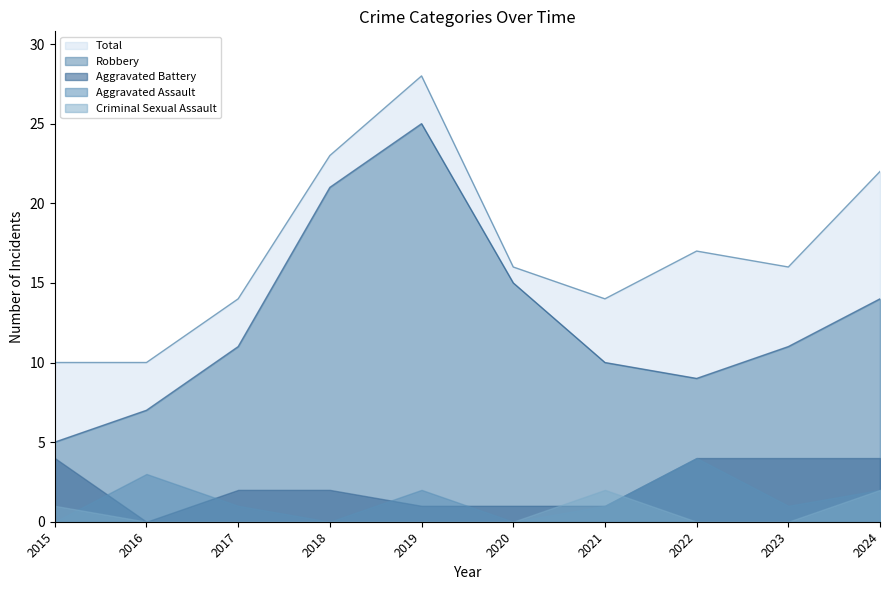

At which label does Total reach its peak?

2019